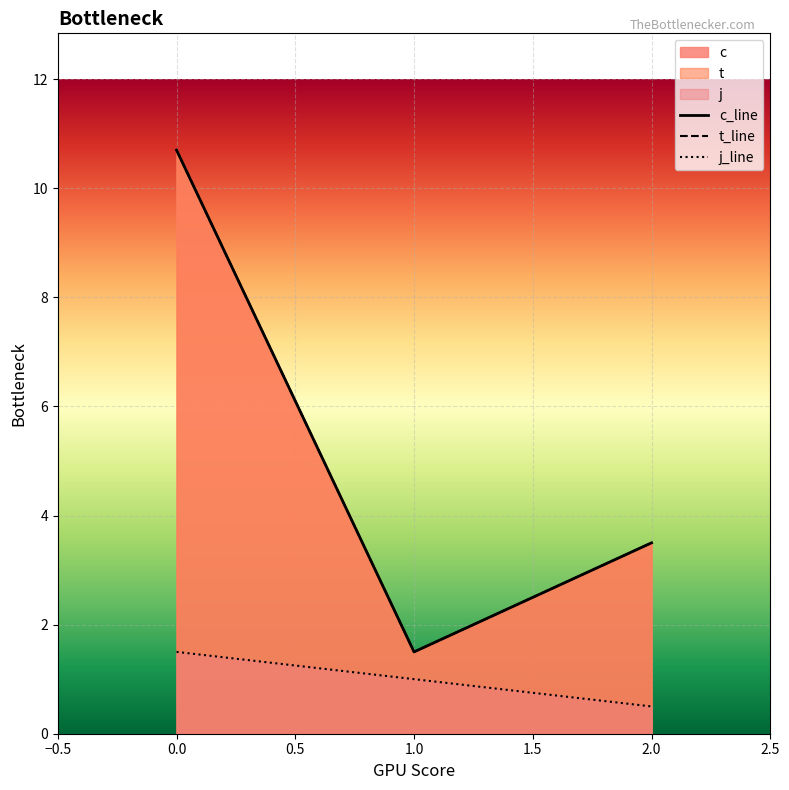

True or false: t and j cross at least once.

False